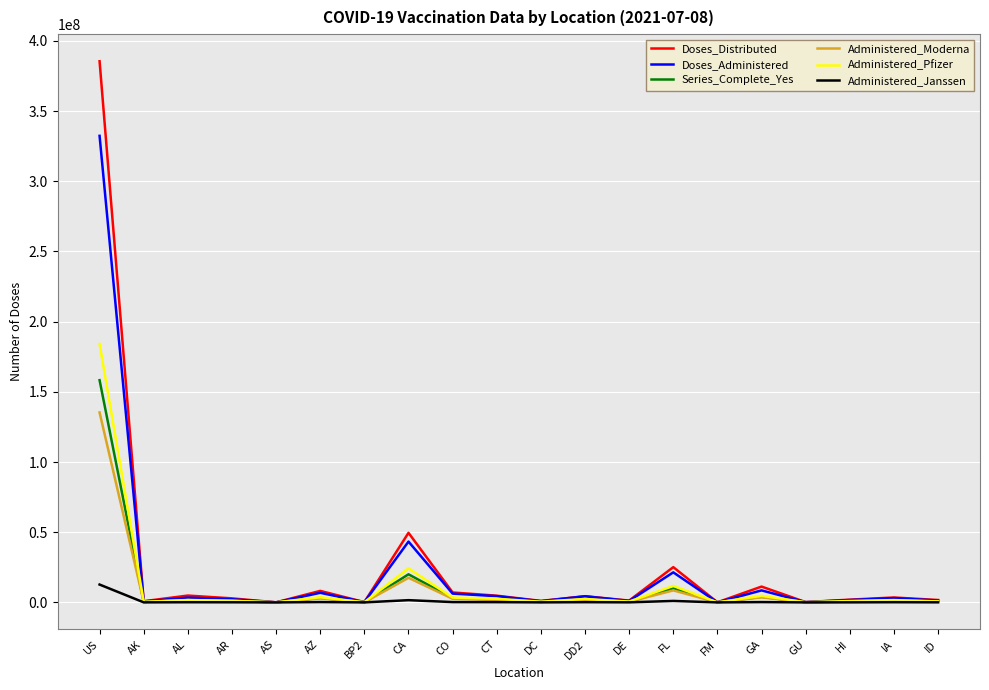

At which label does Doses_Administered reach its peak?

US